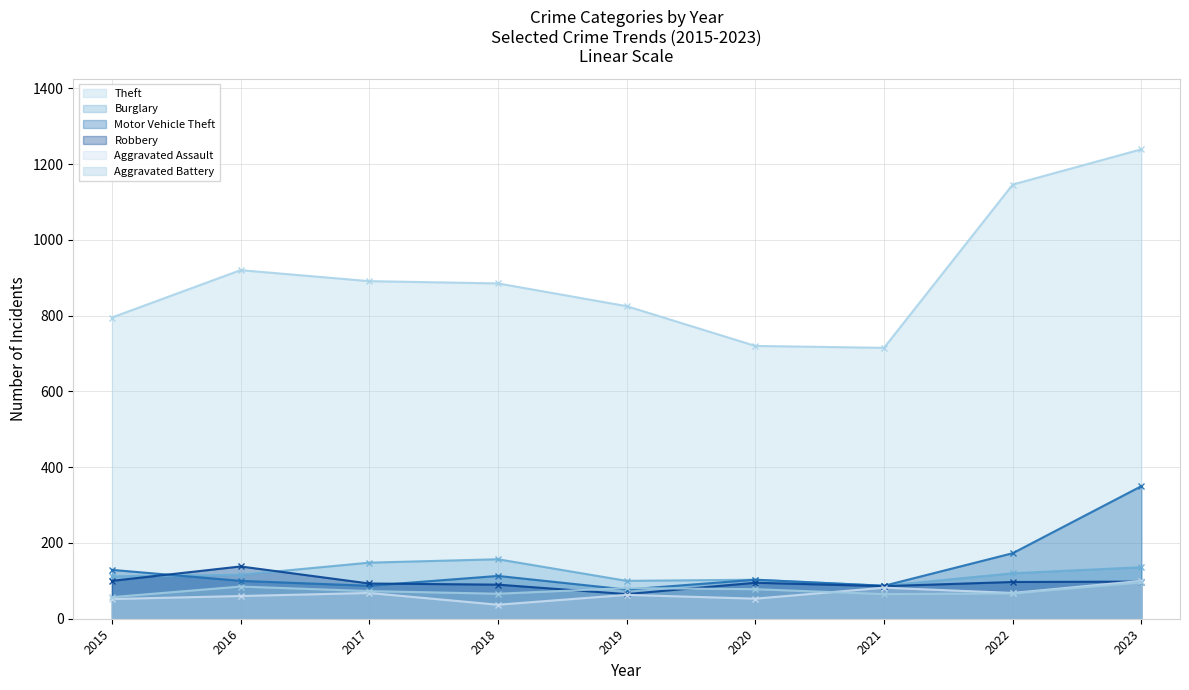

At which label does Aggravated Battery reach its minimum?

2015